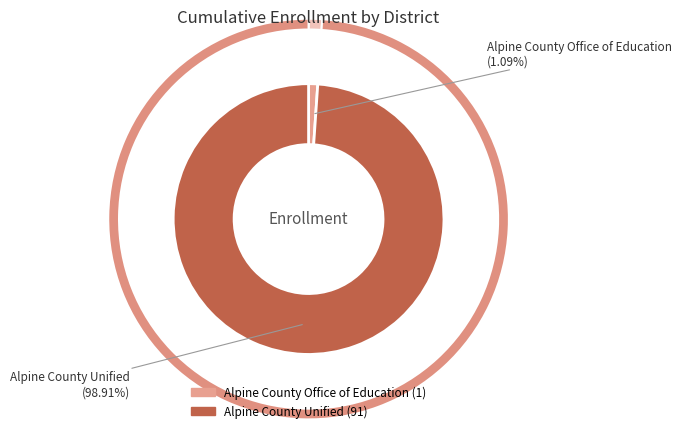

How many slices are in this pie chart?

2